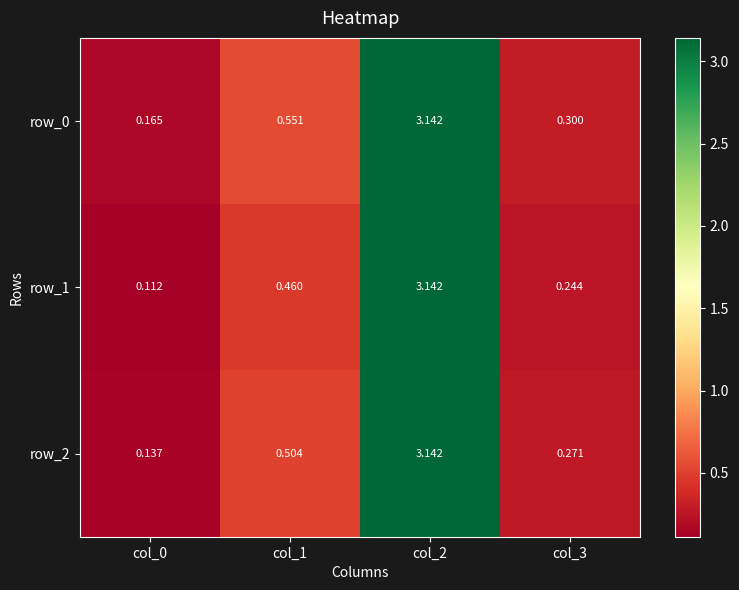

Which series changed the most between col_0 and col_3?

row_0